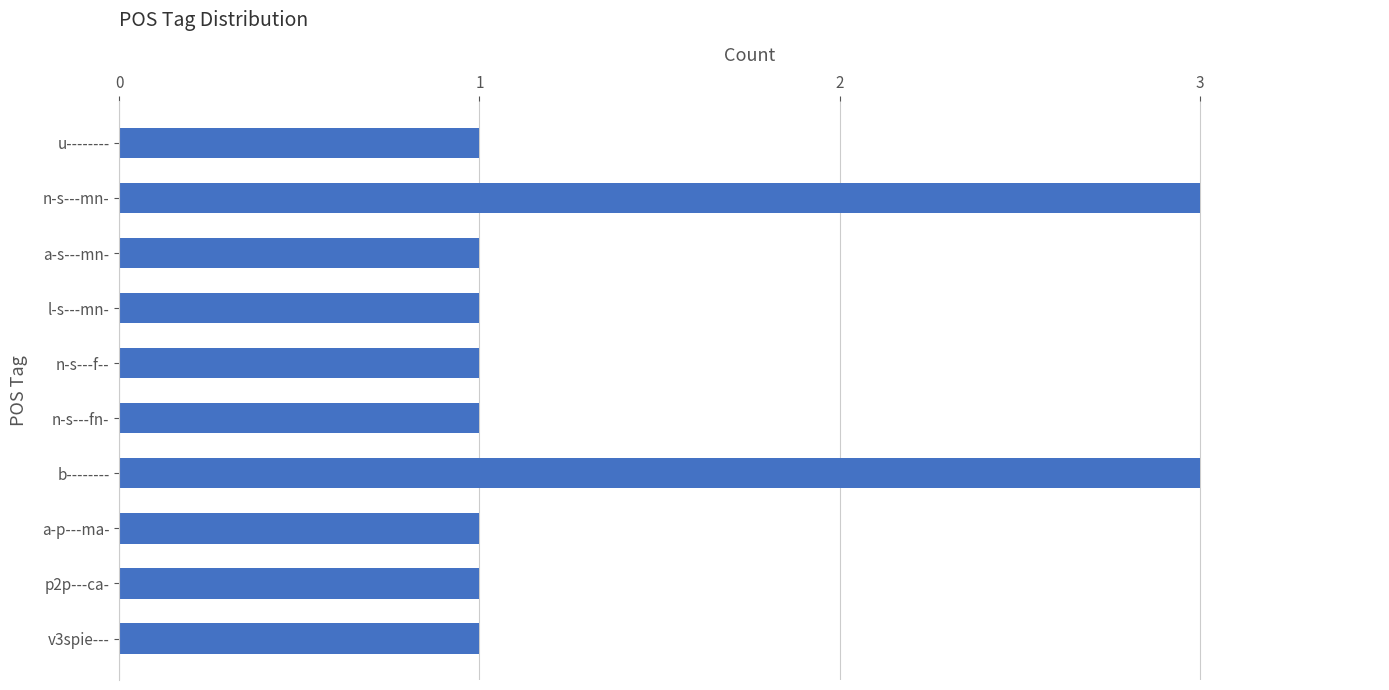

Reading bottom to top, list all the values displayed in this chart.

1	1	1	3	1	1	1	1	3	1